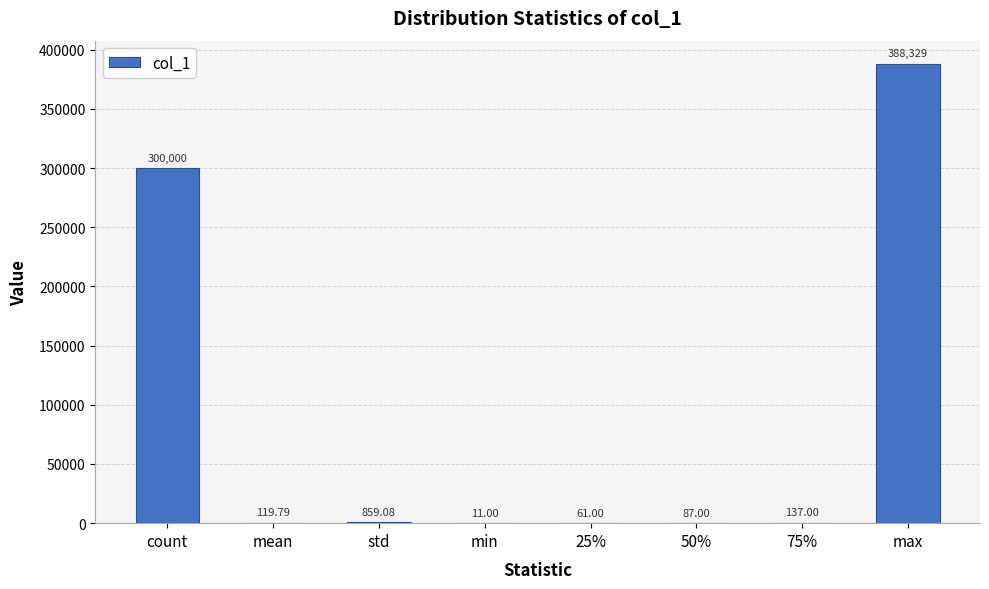

Reading right to left, list all the values displayed in this chart.

max=388329.0	75%=137.0	50%=87.0	25%=61.0	min=11.0	std=859.1	mean=119.8	count=300000.0